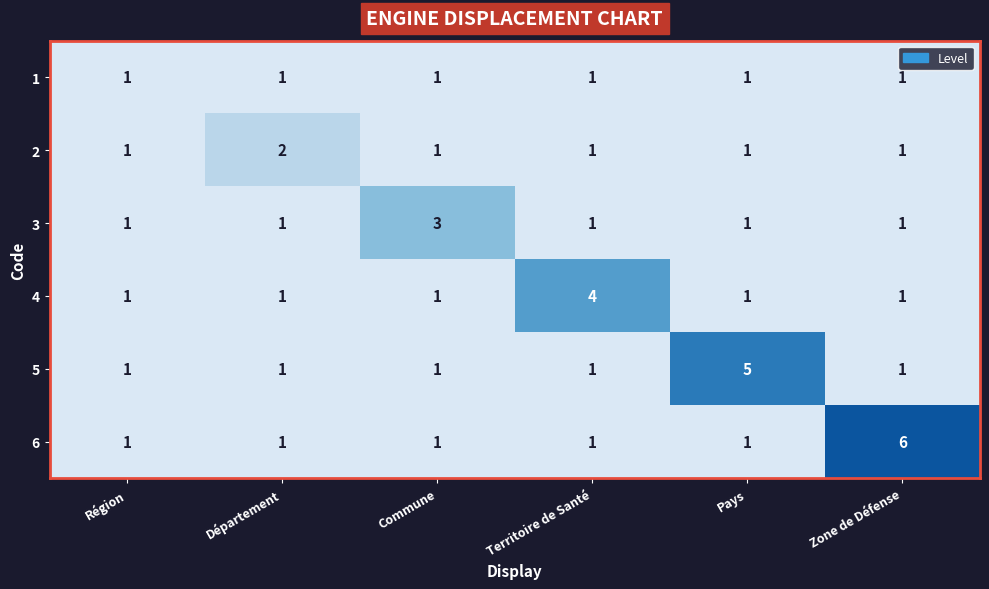

At which category is the sum across all series the highest?

Zone de Défense